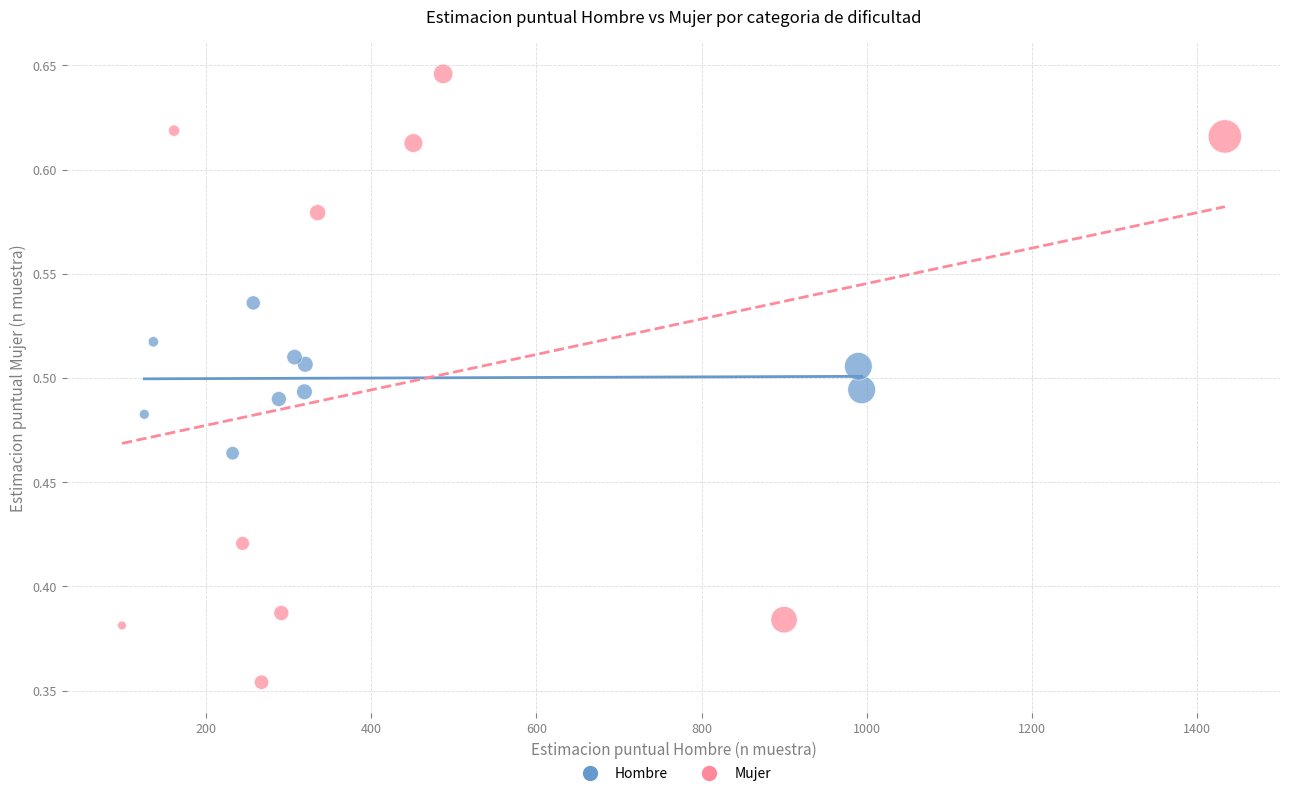

Which series has the largest Y range (max minus min)?

Mujer